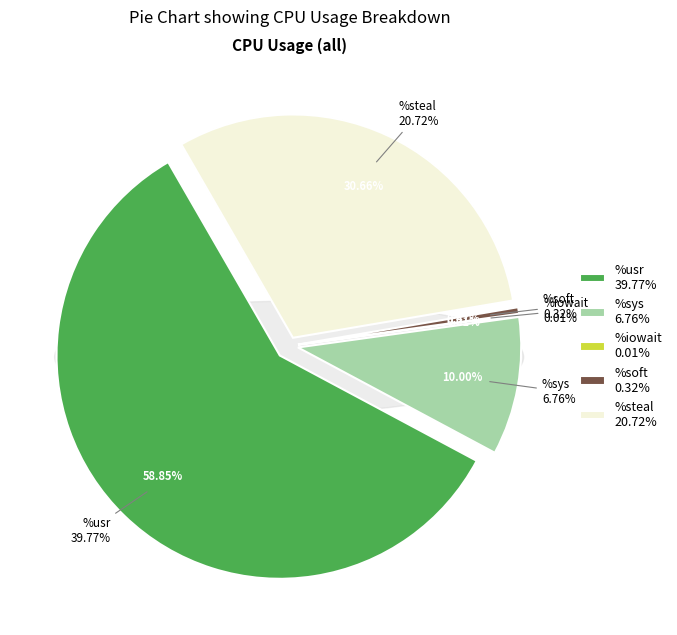

The %sys slice represents 10% of the pie. True or false?

True